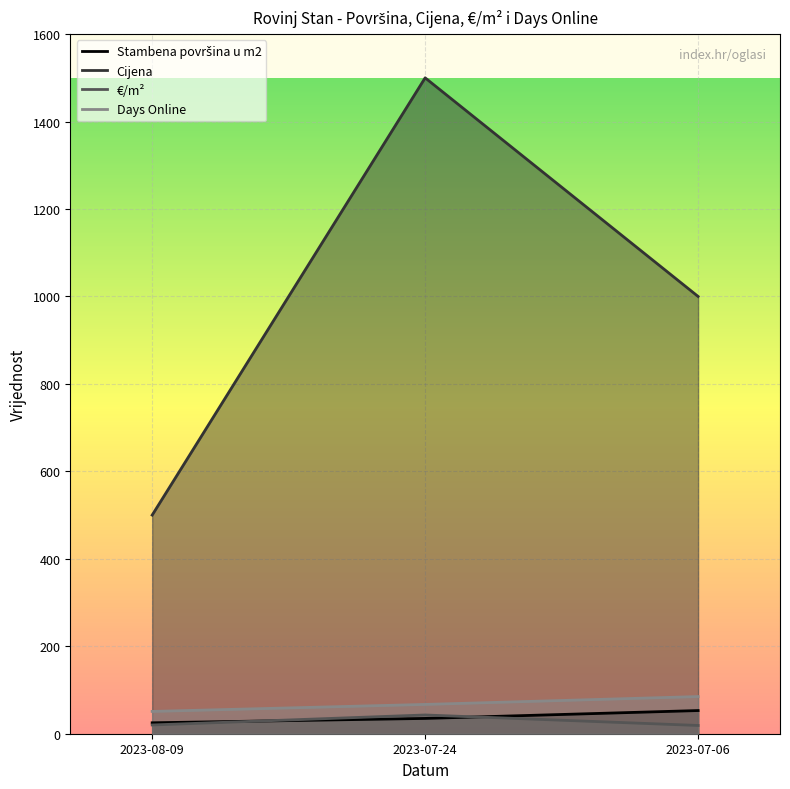

At which label is Cijena closest to 1000?

2023-07-06